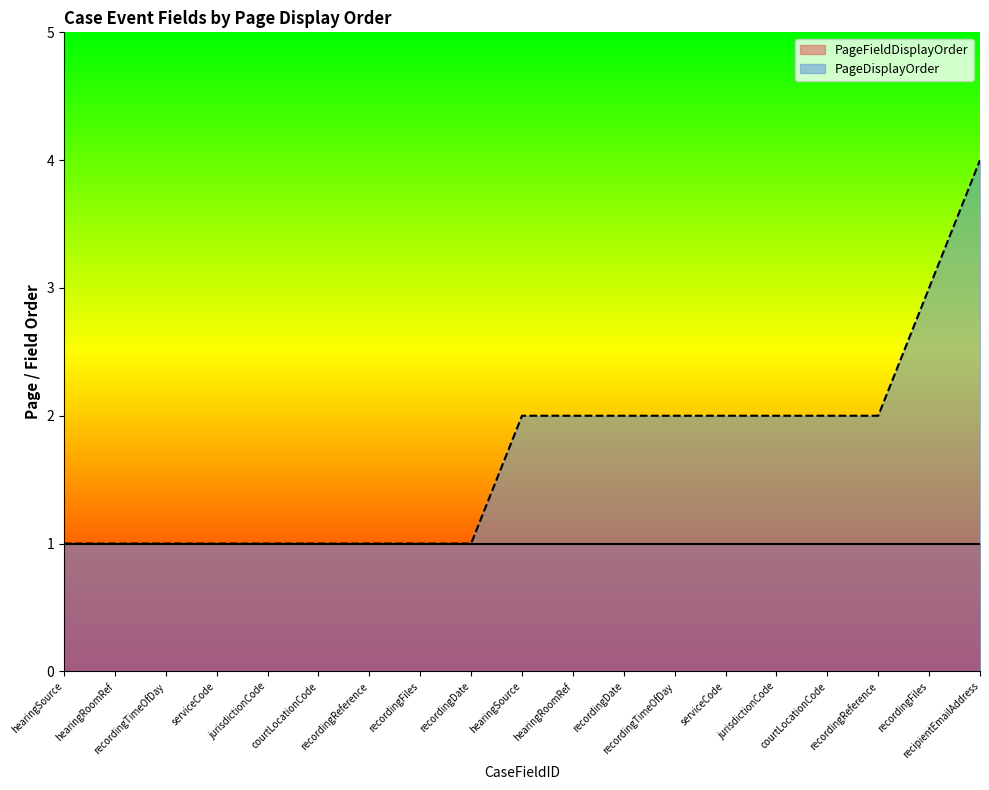

True or false: there are more than 1 points higher than both neighbors.

False